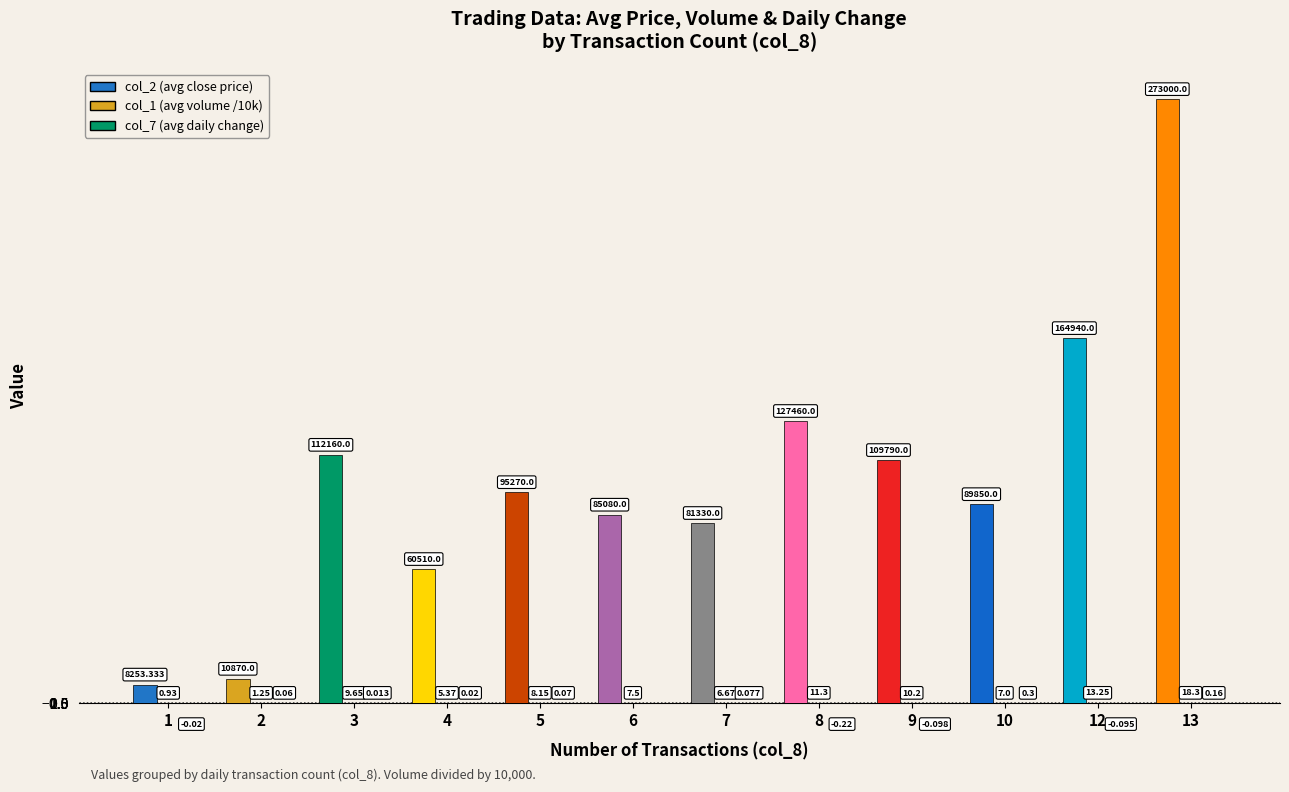

Are the bars horizontal?

No